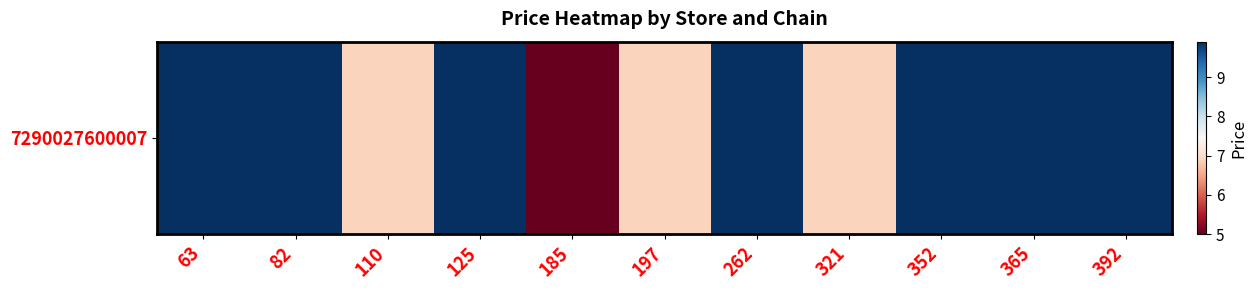

List the labels in order of value, smallest first.

185, 110, 197, 321, 63, 82, 125, 262, 352, 365, 392